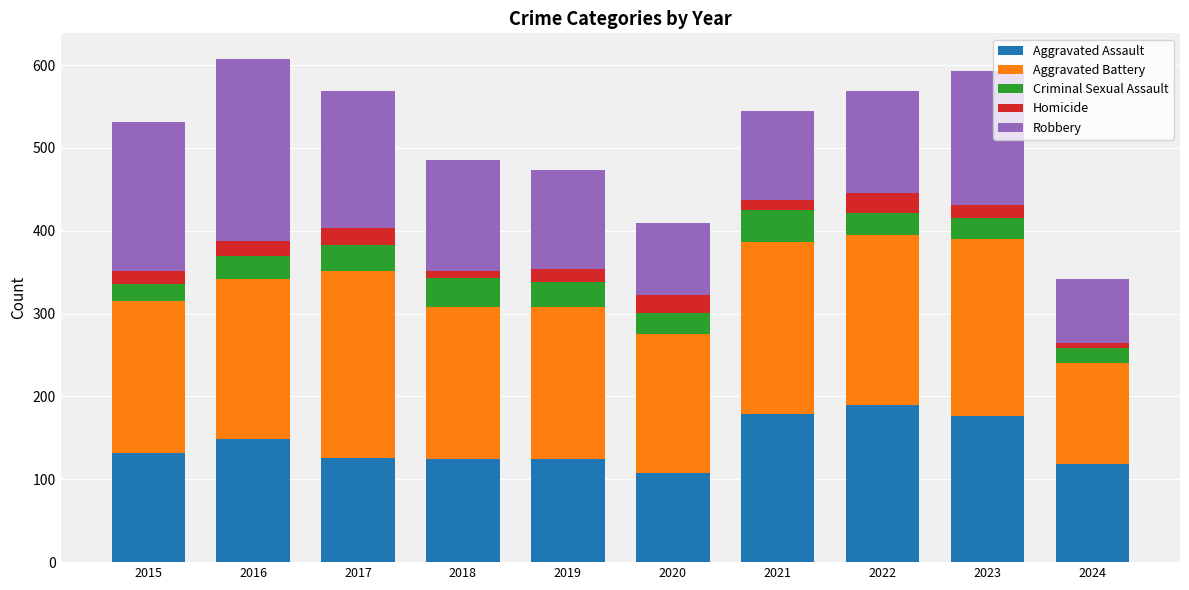

What is the minimum value for Aggravated Assault?

108